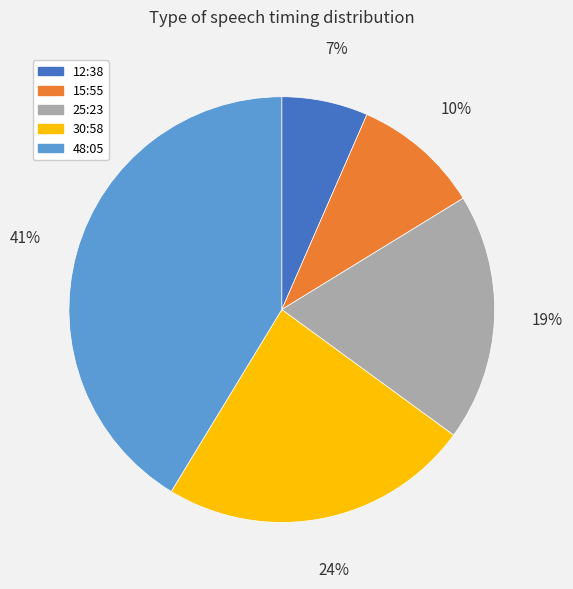

Is there any slice that represents more than half of the pie?

No